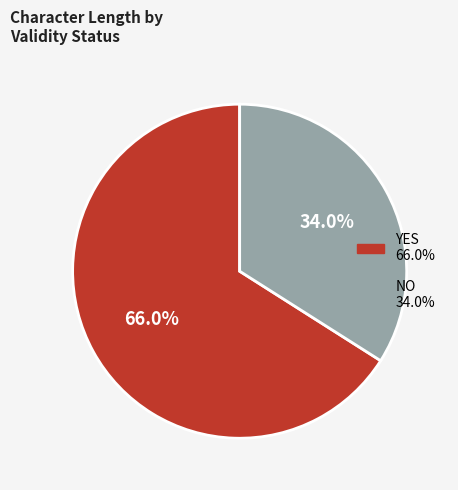

Does any single category account for the majority?

Yes